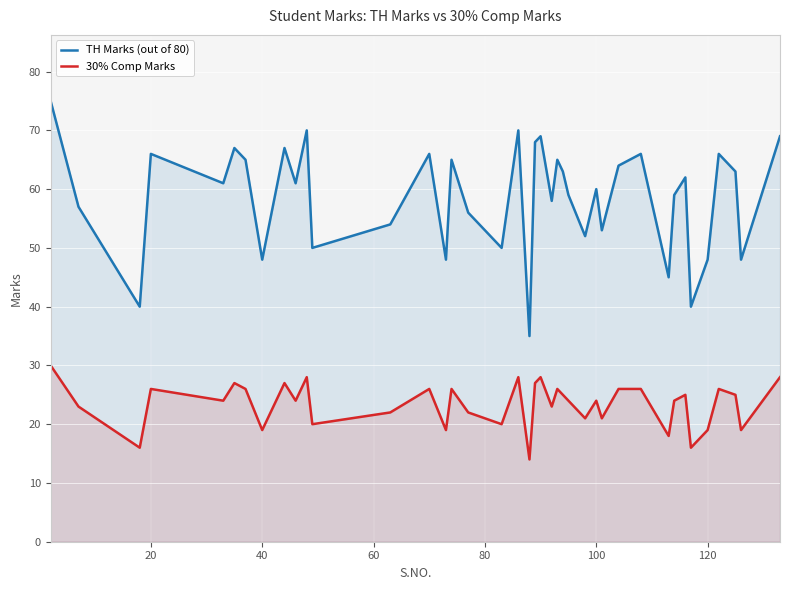

Rank the series by their average value, from highest to lowest.

TH Marks (out of 80), 30% Comp Marks